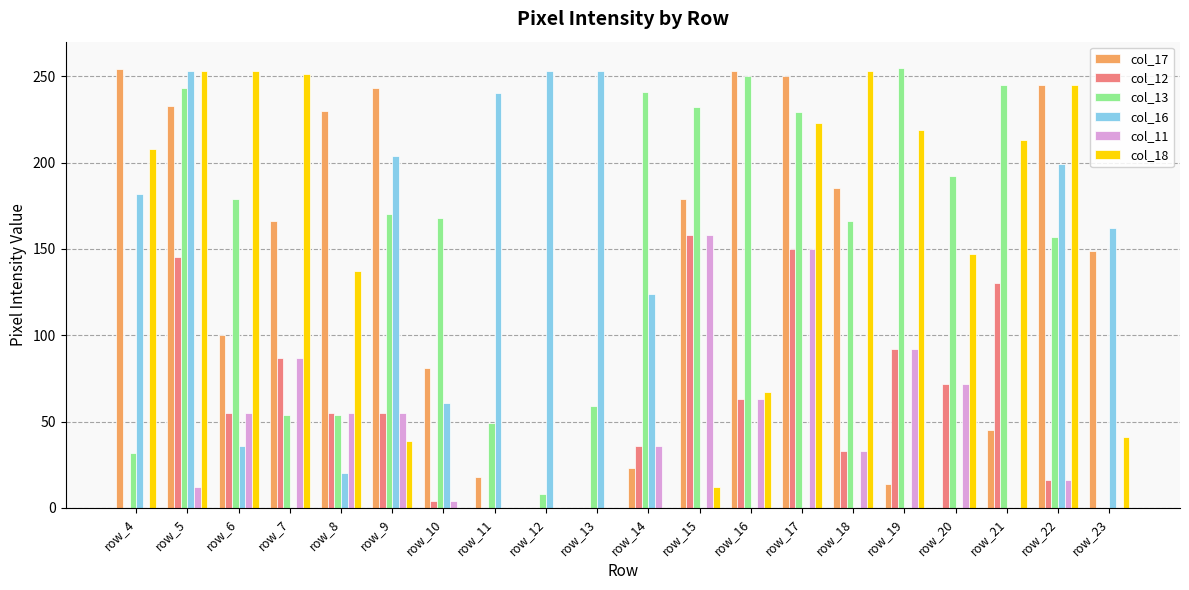

What are all the series names shown in the legend?

col_17, col_12, col_13, col_16, col_11, col_18